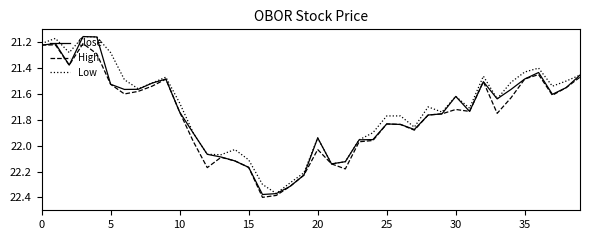

Which series has the widest spread of values?

Close